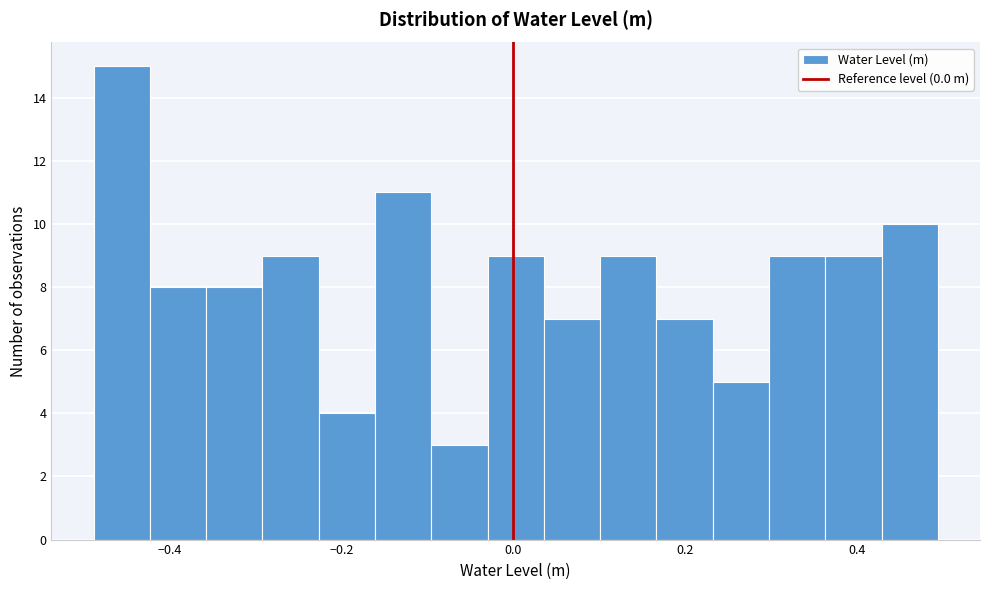

Read against the x-axis, roughly where is the centre of the tallest bar?

-0.46